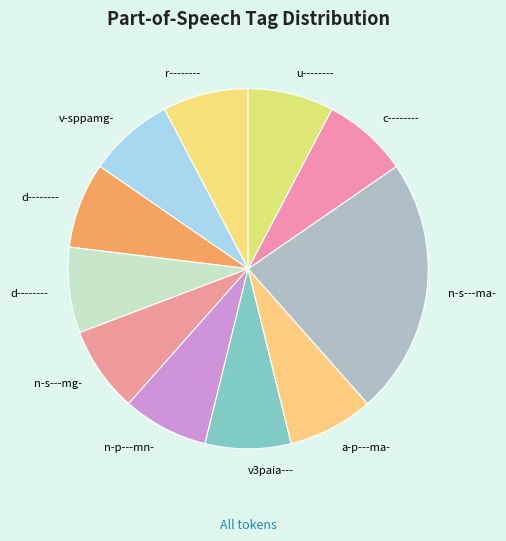

Is there a majority slice in this chart?

No